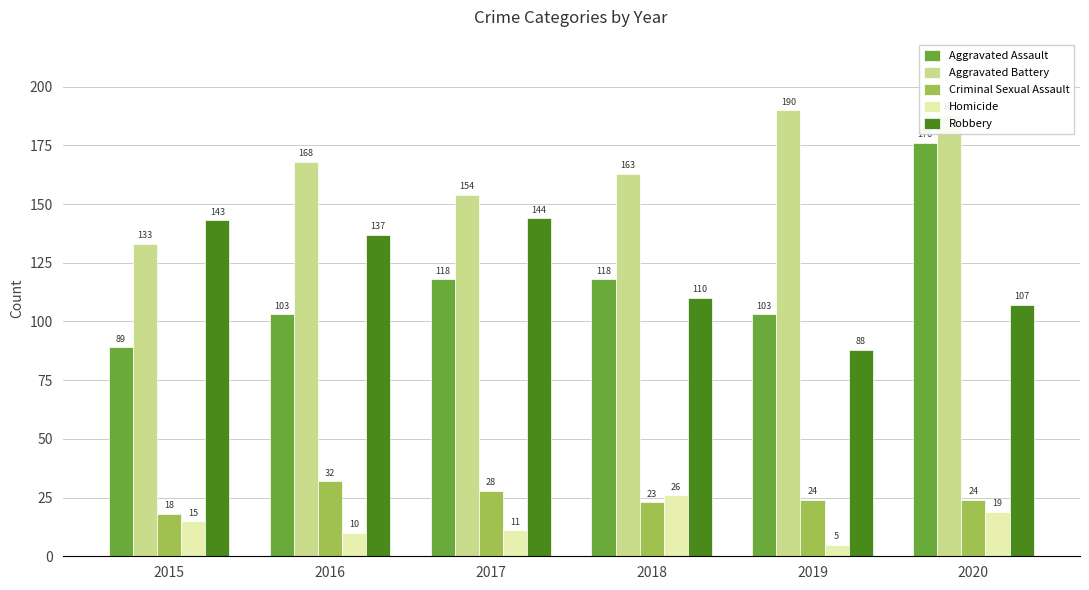

What are all the series names shown in the legend?

Aggravated Assault, Aggravated Battery, Criminal Sexual Assault, Homicide, Robbery